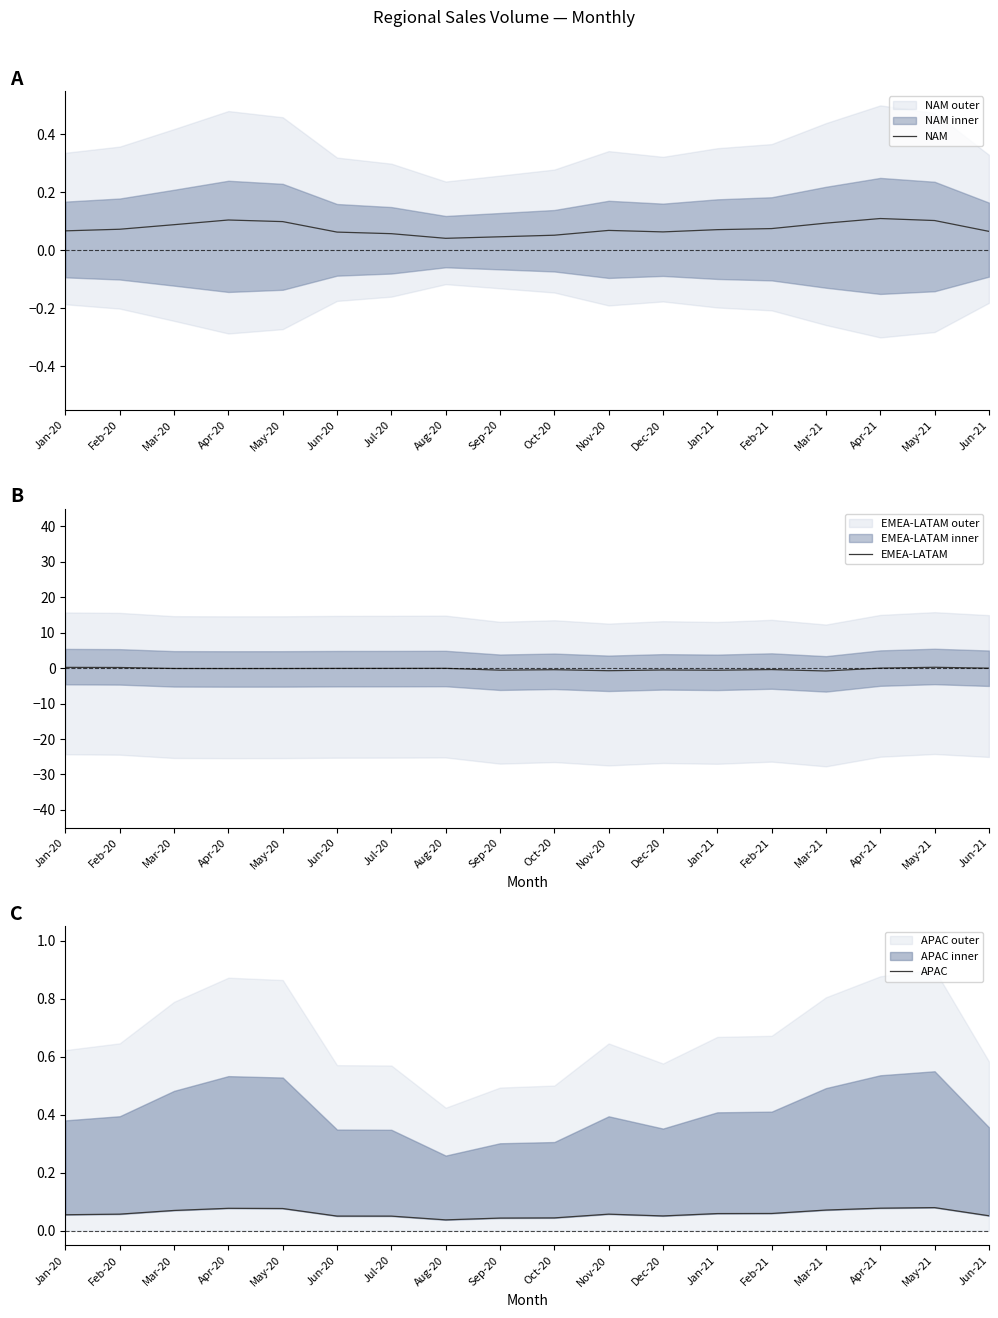

At which category is the sum across all series the highest?

May-21